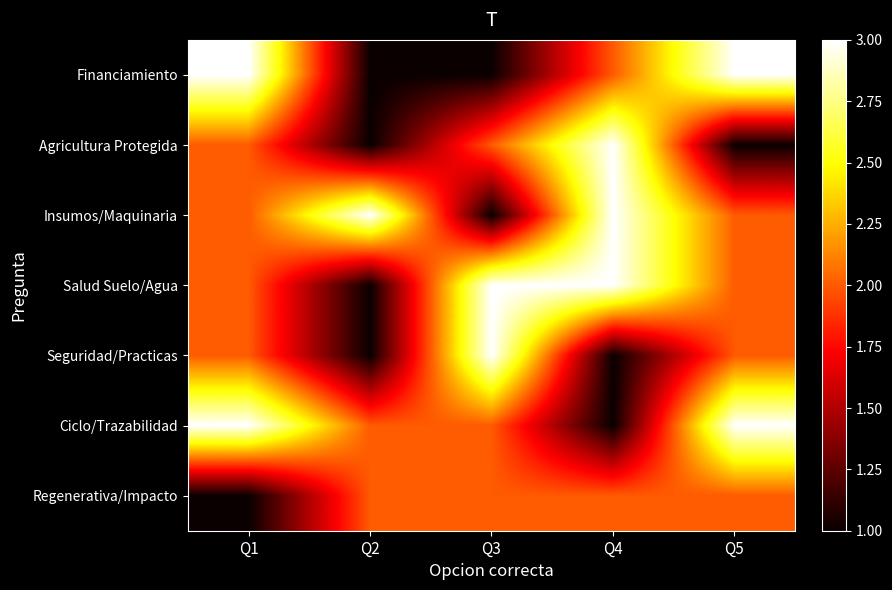

Reading left to right, list all the values displayed in this chart.

Financiamiento: Q1=3	Q2=1	Q3=1	Q4=2	Q5=3
Agricultura Protegida: Q1=2	Q2=1	Q3=2	Q4=3	Q5=1
Insumos/Maquinaria: Q1=2	Q2=3	Q3=1	Q4=3	Q5=2
Salud Suelo/Agua: Q1=2	Q2=1	Q3=3	Q4=3	Q5=2
Seguridad/Practicas: Q1=2	Q2=1	Q3=3	Q4=1	Q5=2
Ciclo/Trazabilidad: Q1=3	Q2=2	Q3=2	Q4=1	Q5=3
Regenerativa/Impacto: Q1=1	Q2=2	Q3=2	Q4=2	Q5=2